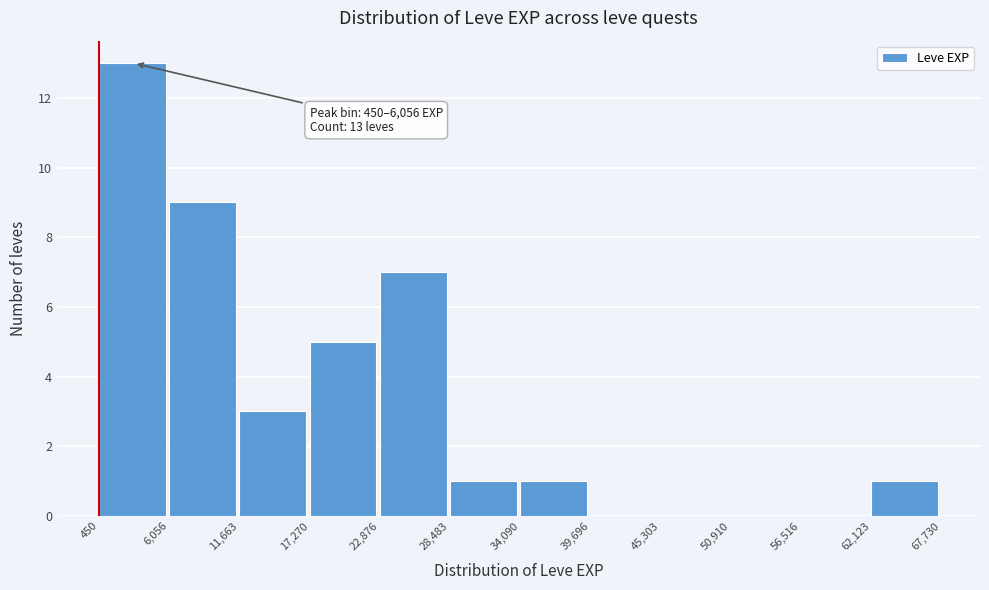

Which range on the x-axis has the tallest bar?

450 to 6,056